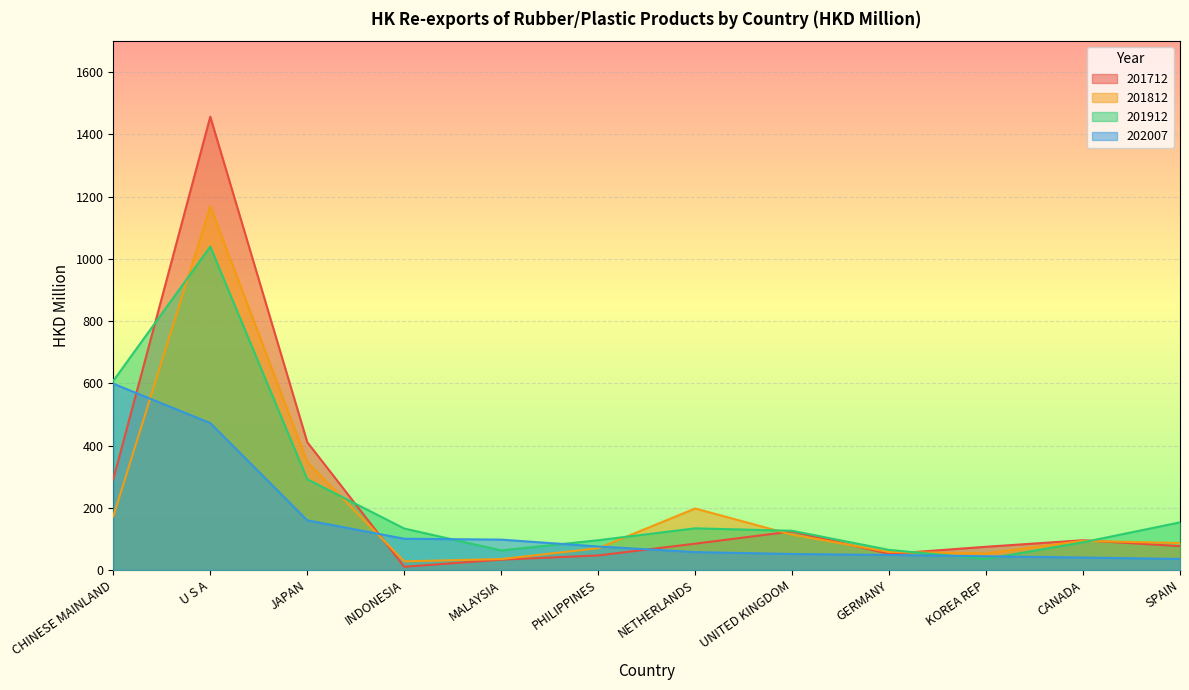

List the labels in order of 201712 value, smallest first.

INDONESIA, MALAYSIA, PHILIPPINES, GERMANY, KOREA REP, SPAIN, NETHERLANDS, CANADA, UNITED KINGDOM, CHINESE MAINLAND, JAPAN, U S A